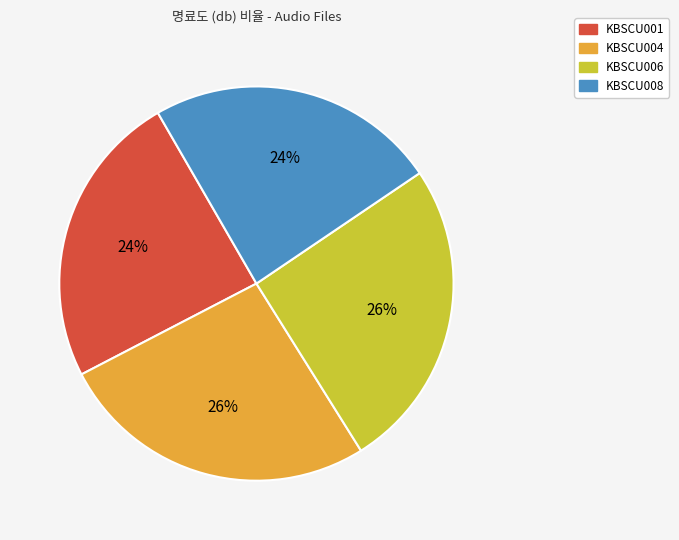

Does KBSCU006 account for over 50% of the chart?

No